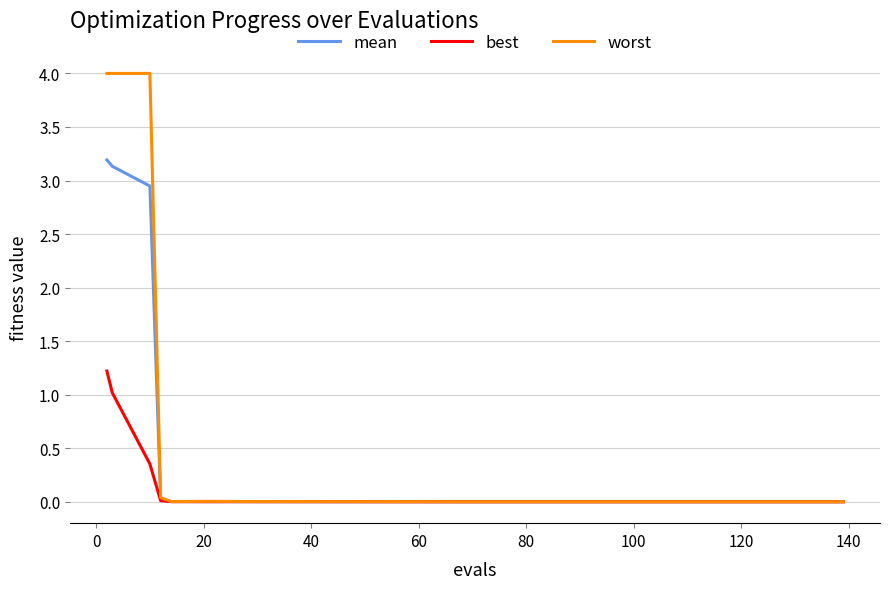

In best, how many points are lower than both neighbors (excluding endpoints)?

1